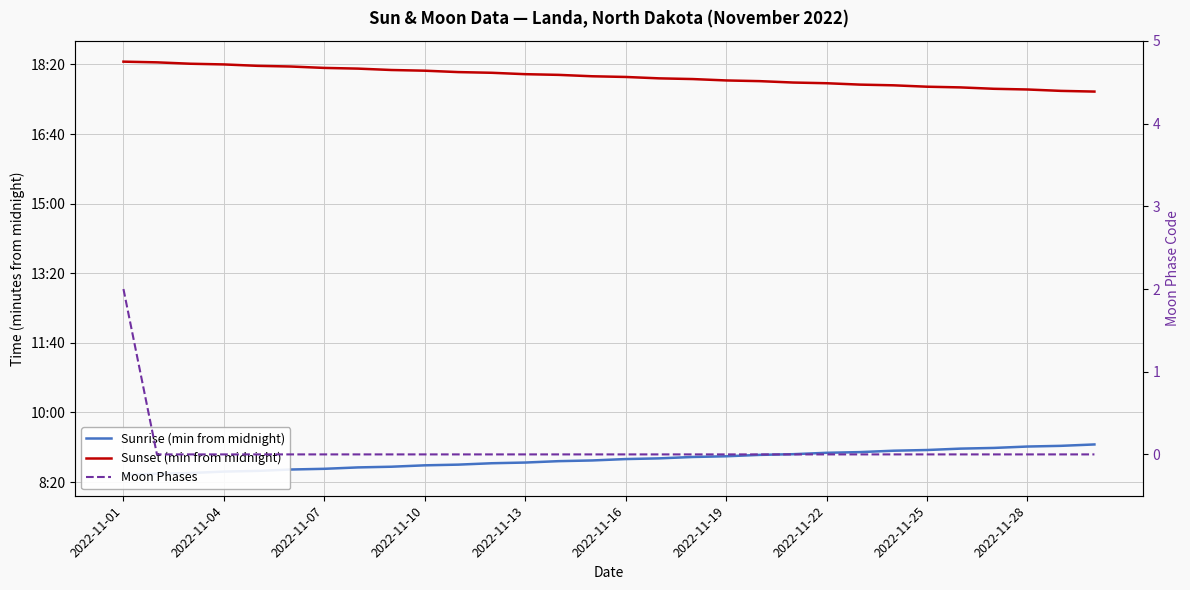

True or false: Moon Phases and Sunrise (min from midnight) intersect in this chart.

False